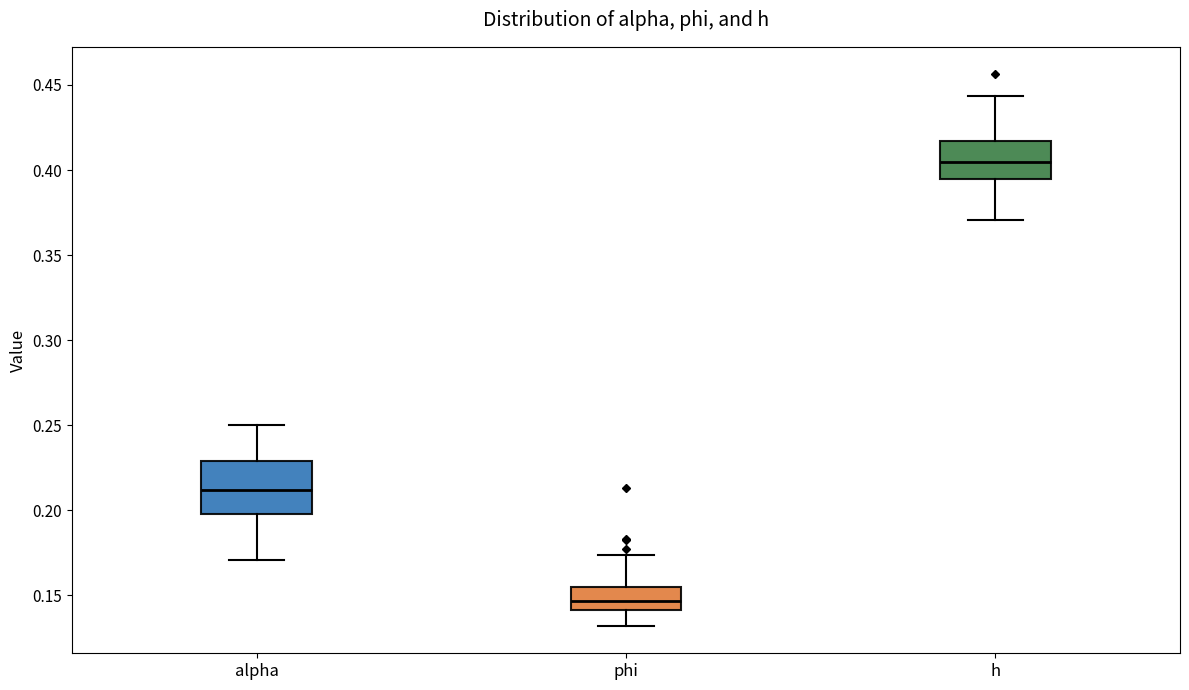

Comparing the boxes themselves (not the whiskers), which one is the tallest?

alpha